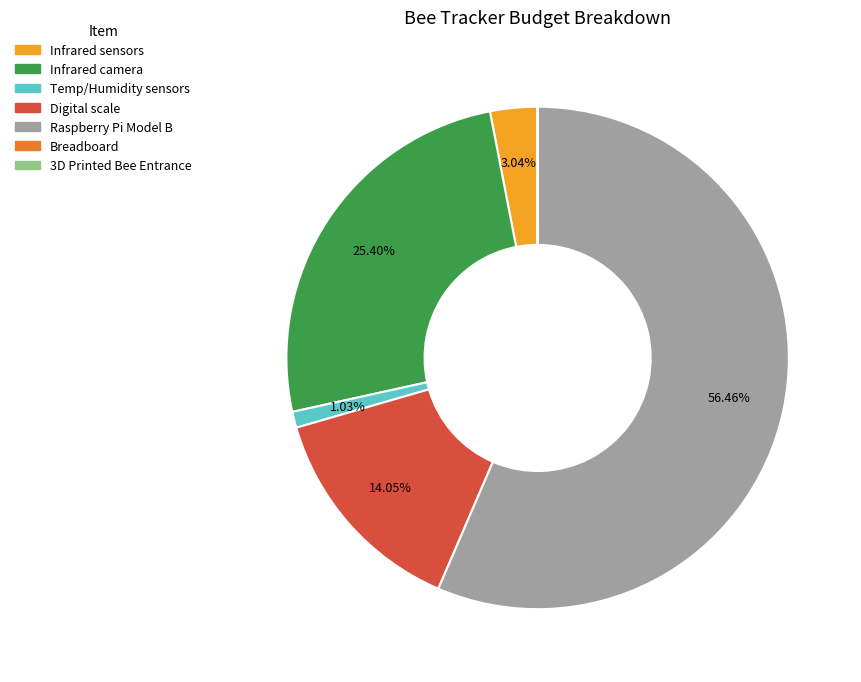

To the nearest percent, what is the difference between the largest and smallest slice percentages?

56%